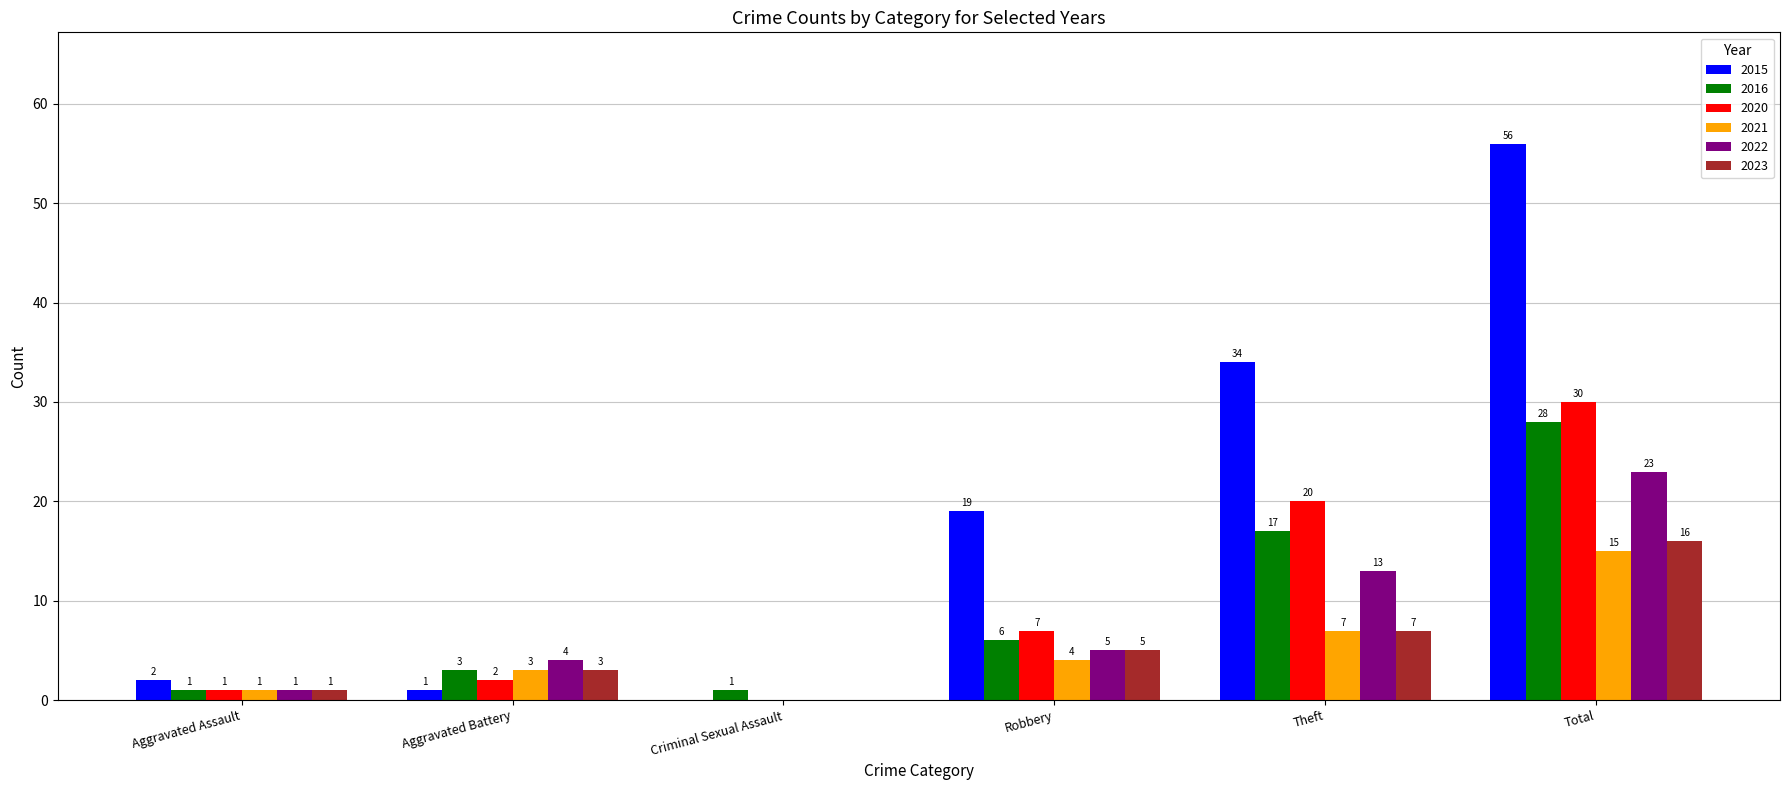

What is the sum of all 2022 values?

46